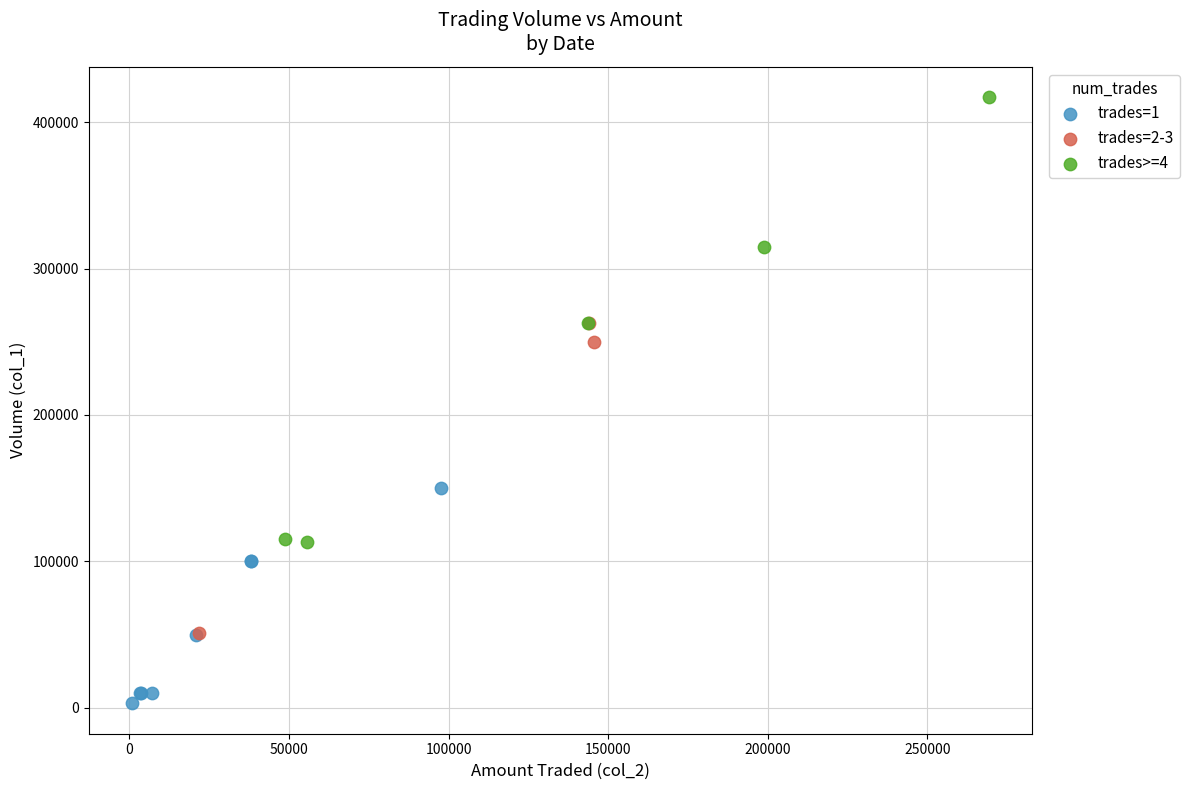

Which series reaches the maximum Y coordinate?

trades>=4